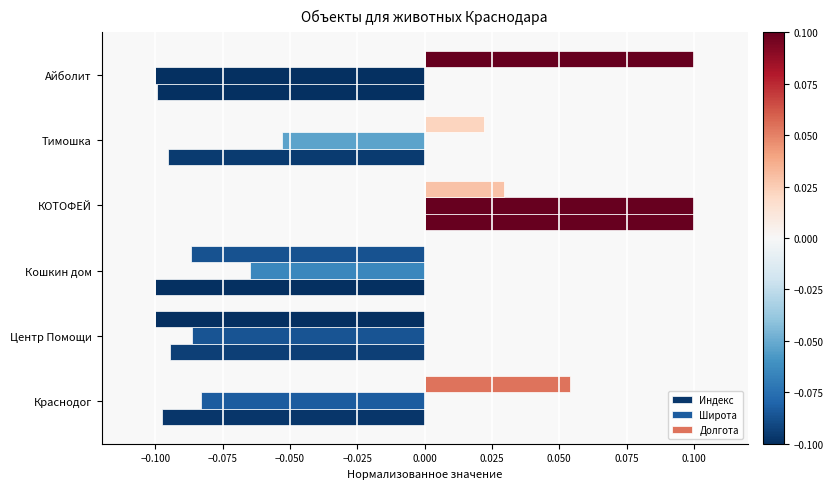

How many data points in Индекс are less than 0?

5